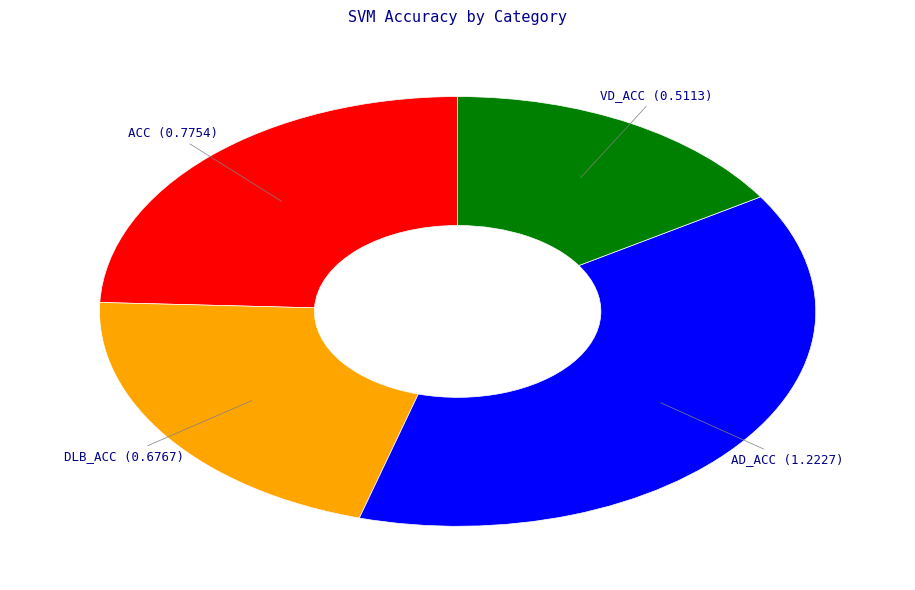

Does any single category account for the majority?

No